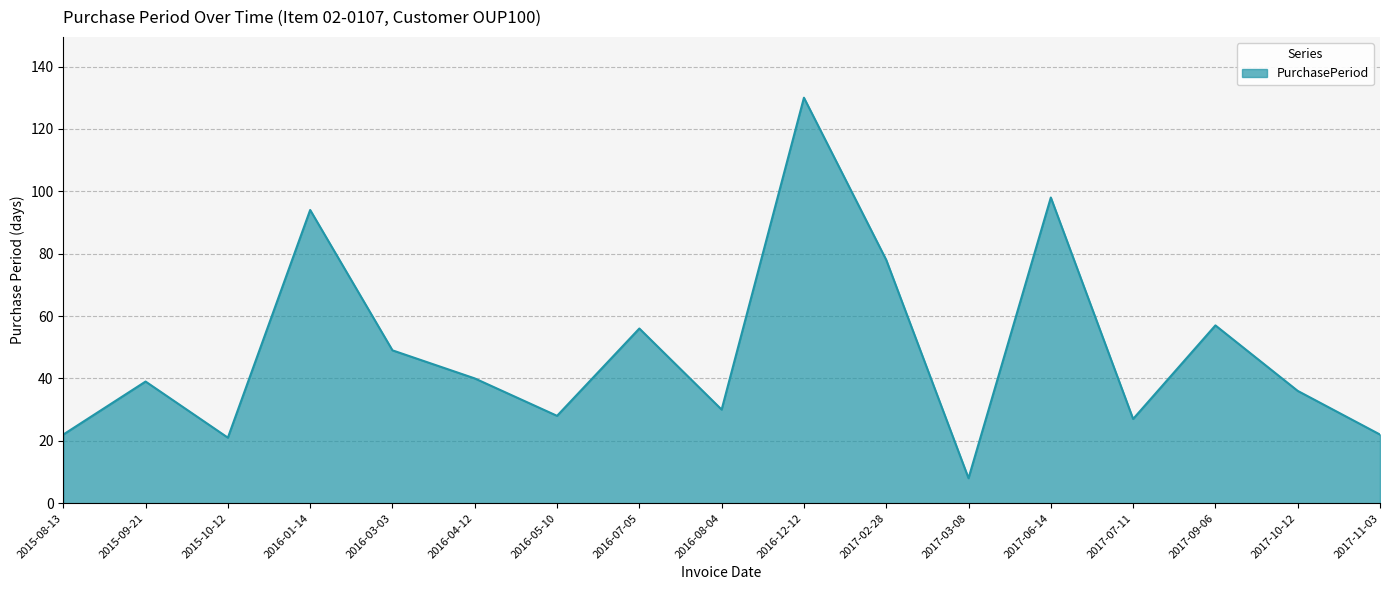

What is the difference between the maximum and minimum values?

122